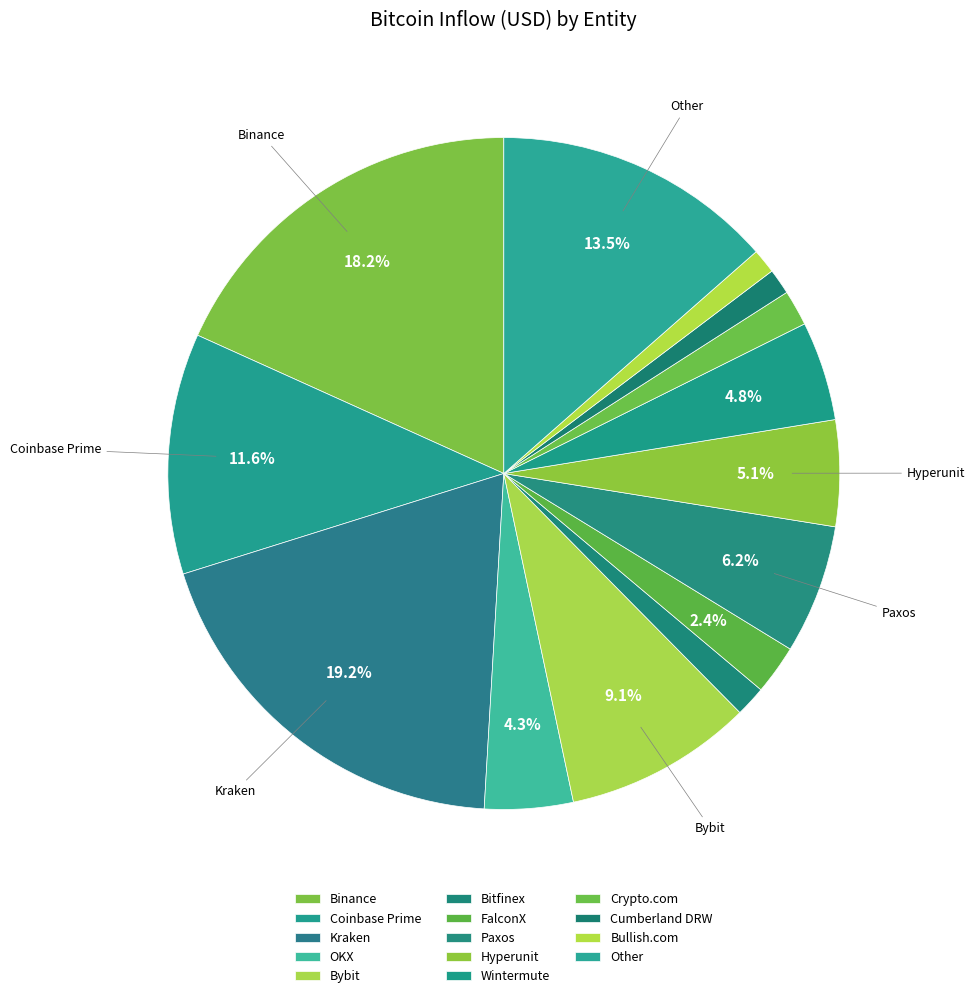

Which slice is the largest?

Kraken